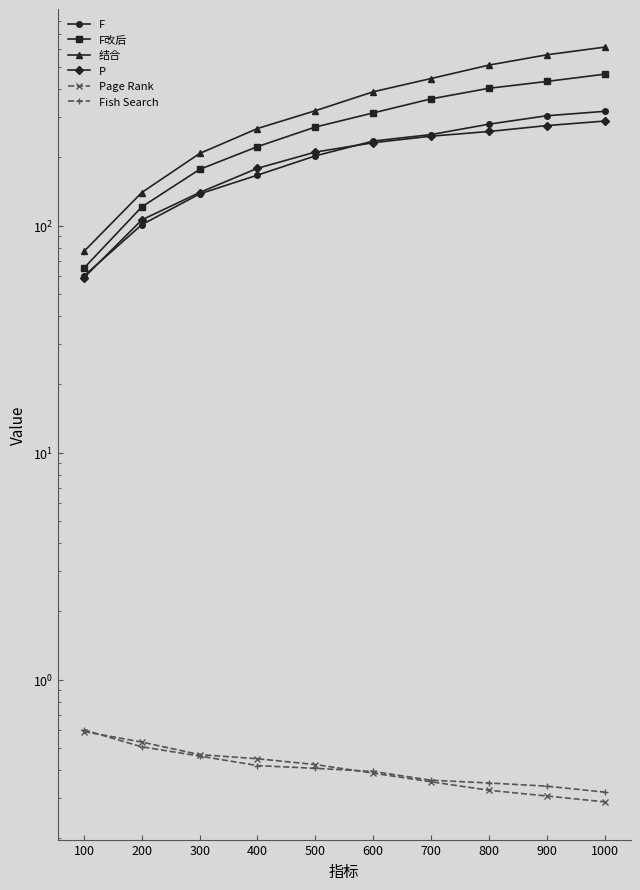

Which series has the largest total across all categories?

结合